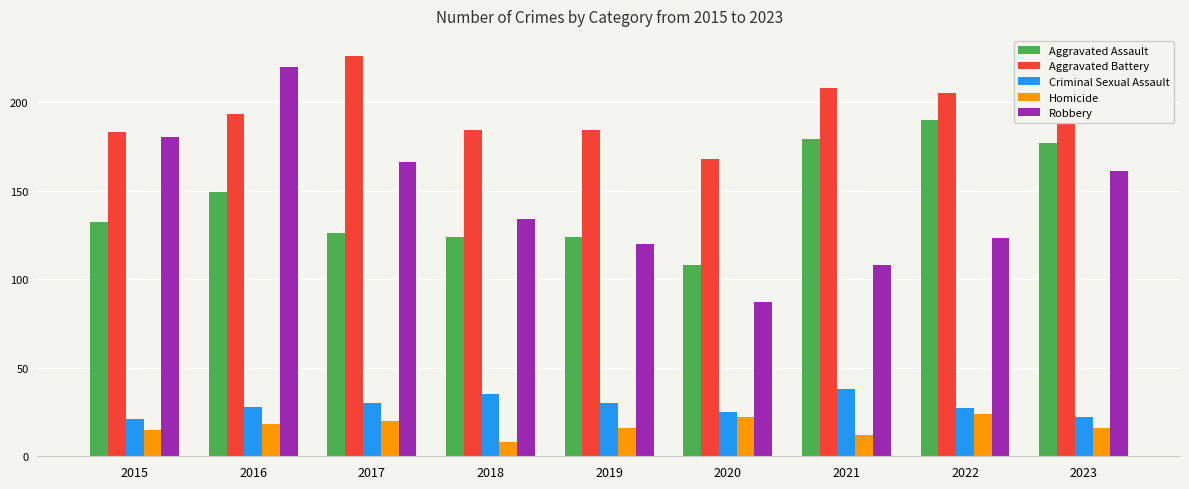

What is the value of the Criminal Sexual Assault bar at the 6th from the left?

25